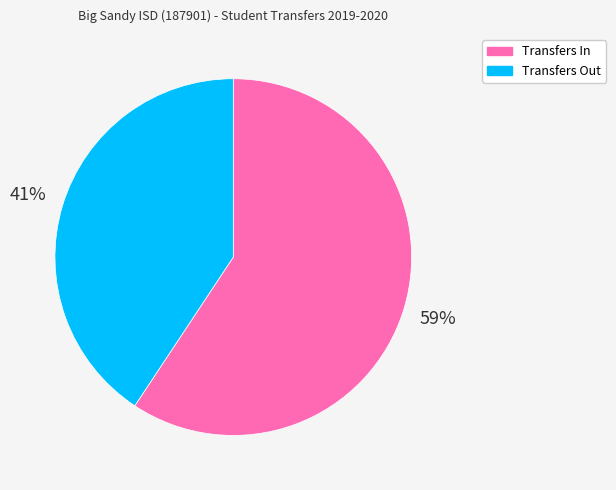

What is the largest slice in the pie chart?

Transfers In